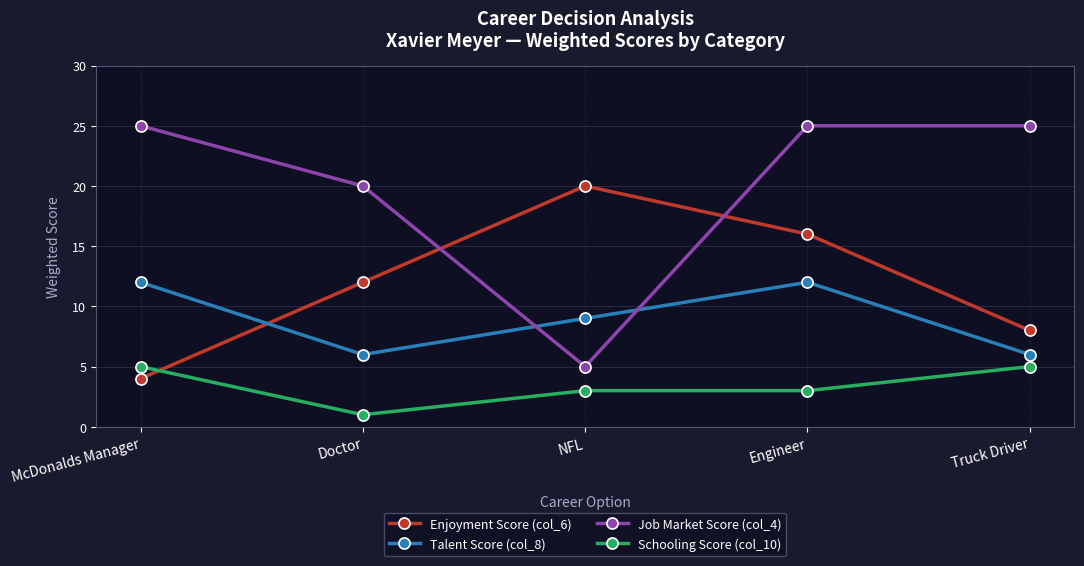

List the series in order of their overall mean, lowest first.

Schooling Score (col_10), Talent Score (col_8), Enjoyment Score (col_6), Job Market Score (col_4)